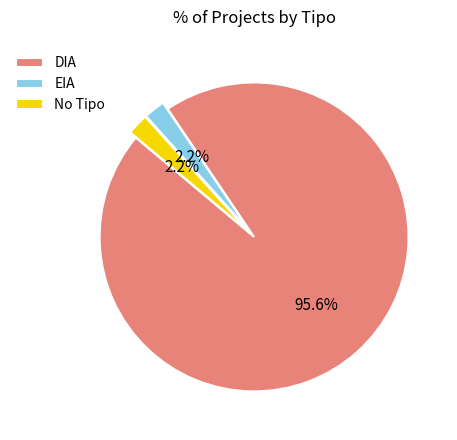

Which has a higher value, DIA or No Tipo?

DIA